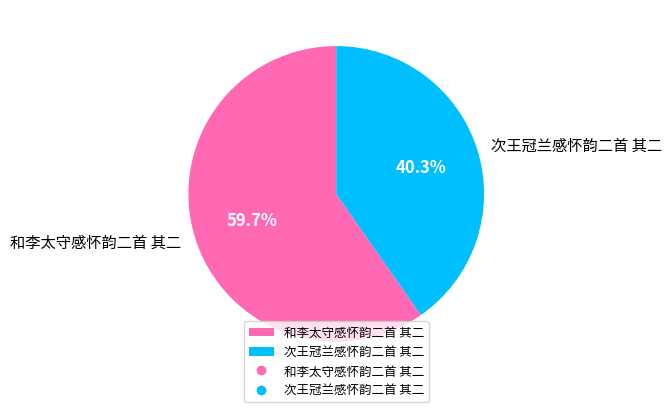

Which has a higher value, 和李太守感怀韵二首 其二 or 次王冠兰感怀韵二首 其二?

和李太守感怀韵二首 其二